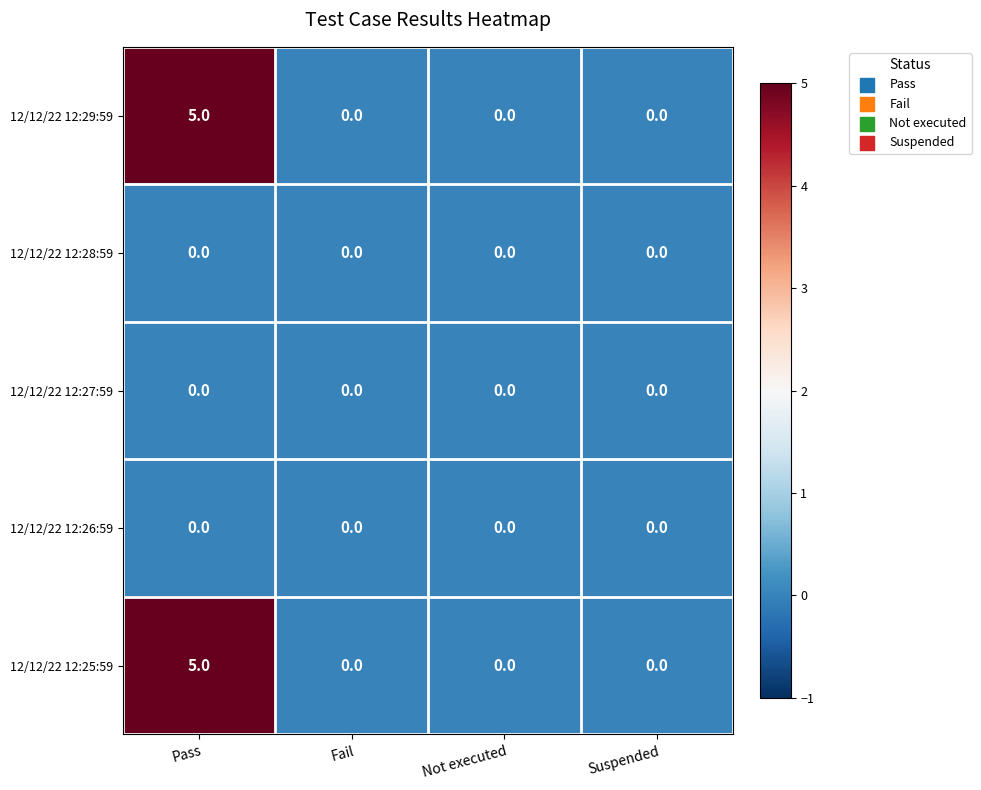

Which category has the highest value across all series?

Pass